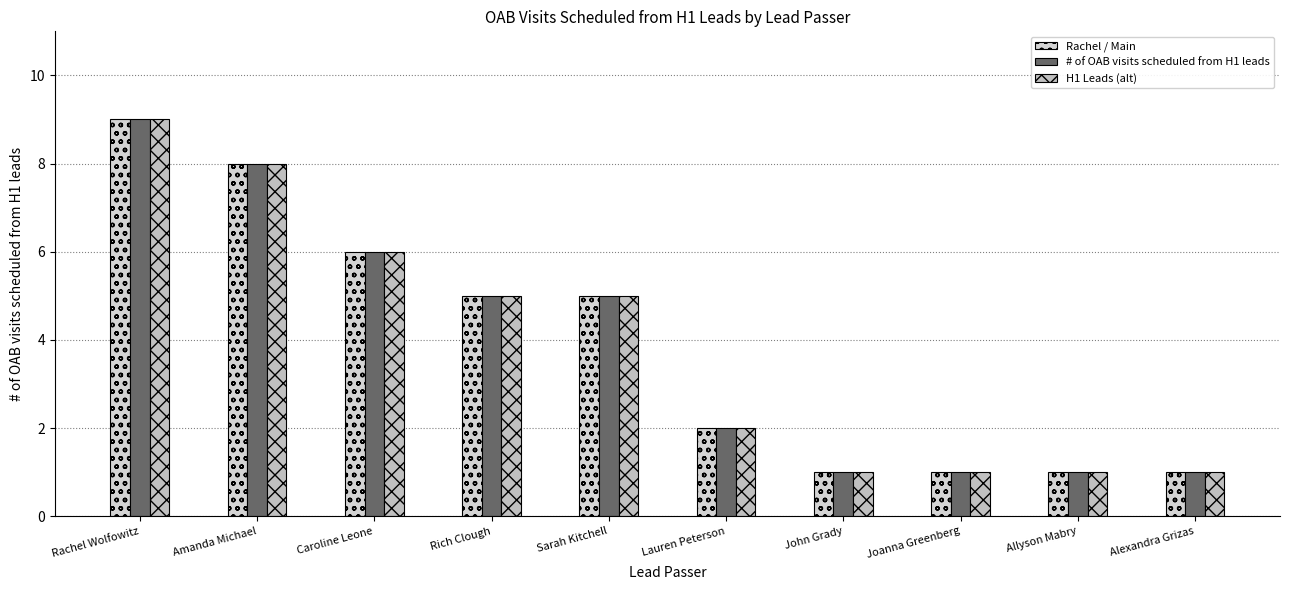

What is the smallest value displayed?

1